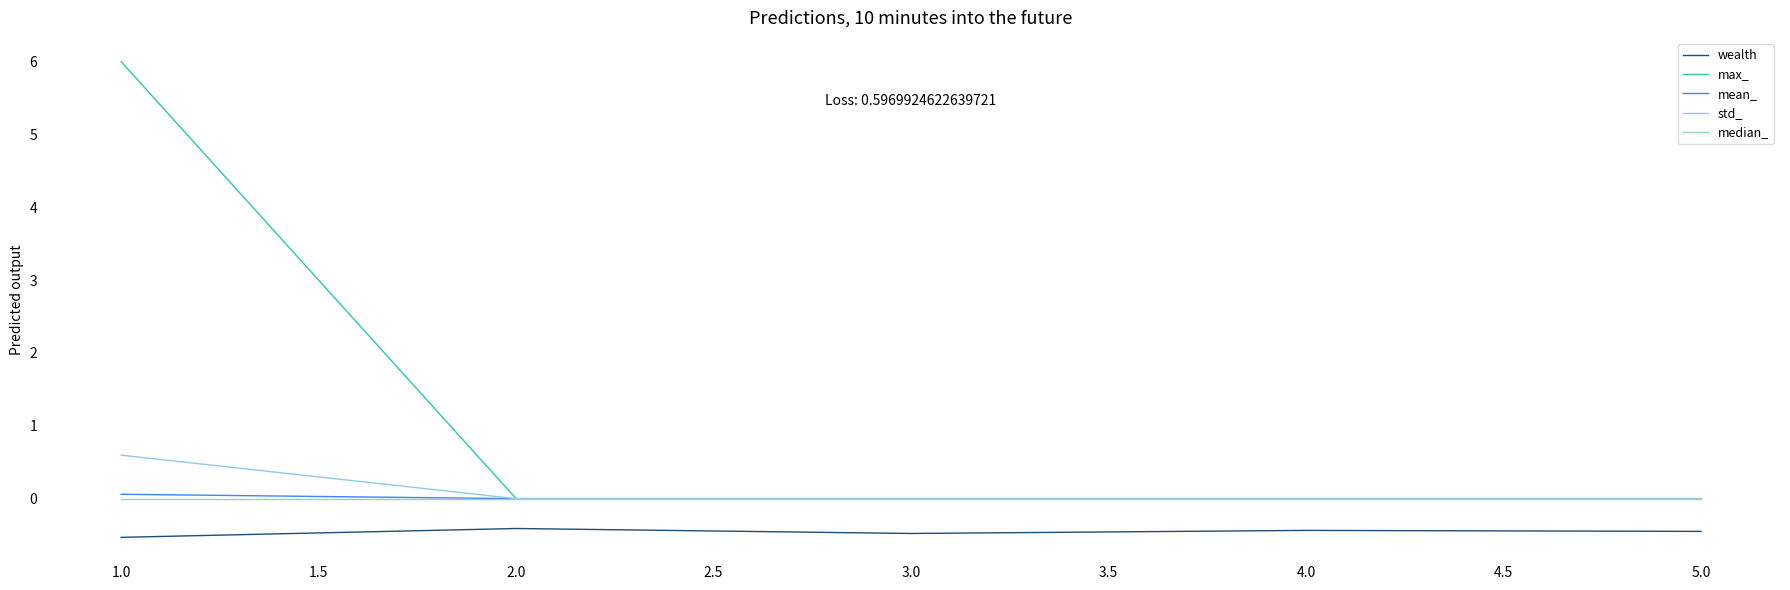

True or false: wealth and max_ intersect in this chart.

False